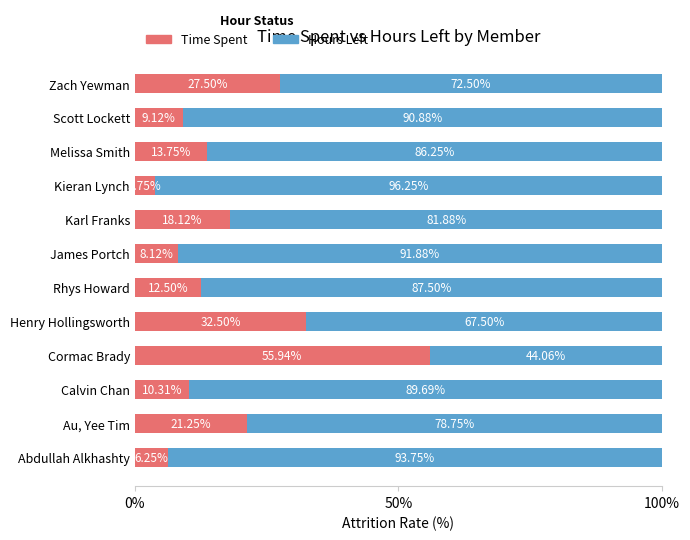

What is the sum of the Time Spent values at Kieran Lynch and Abdullah Alkhashty?

10.0